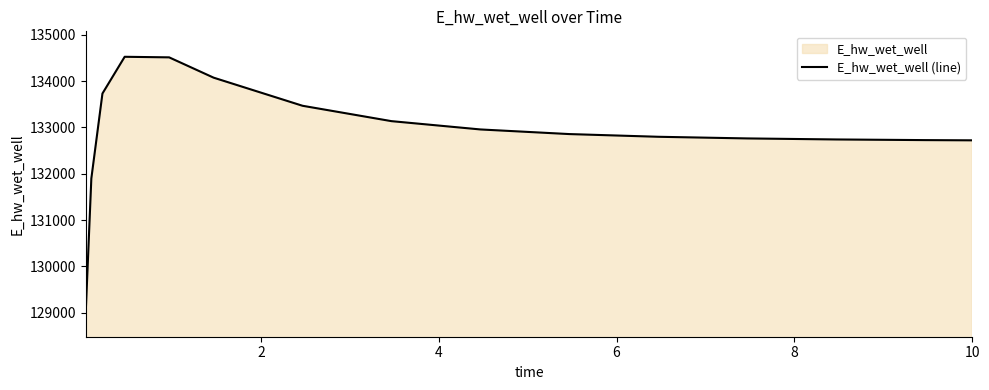

What is the difference between the maximum and minimum values?

5494.1